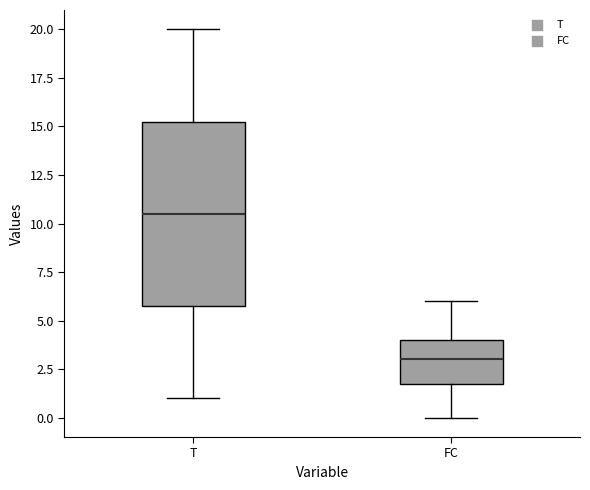

Reading left to right, read every box against the y-axis: the position of its median line, the range the box covers, and the ends of its whiskers. The values are not printed on the chart, so give them approximately, as read against the axis.

T: median 10.5, box 6.0 to 15.5, whiskers 1.0 to 20.0
FC: median 3.0, box 2.0 to 4.0, whiskers 0.0 to 6.0